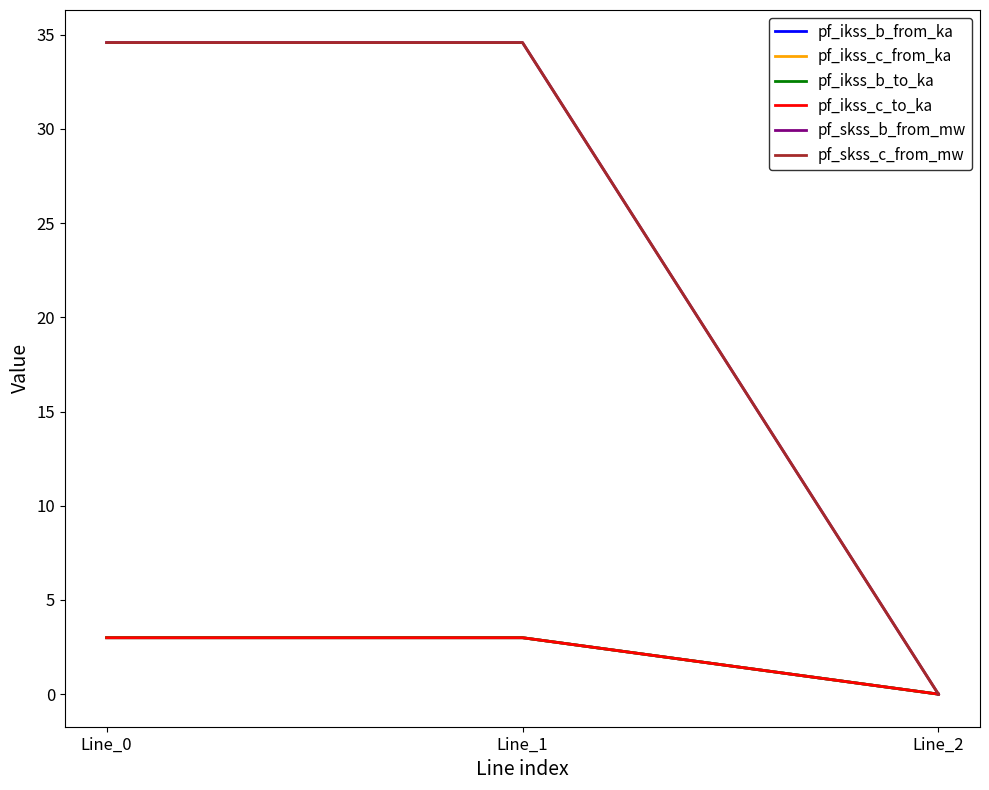

Does the chart display data point markers on the line(s)?

No